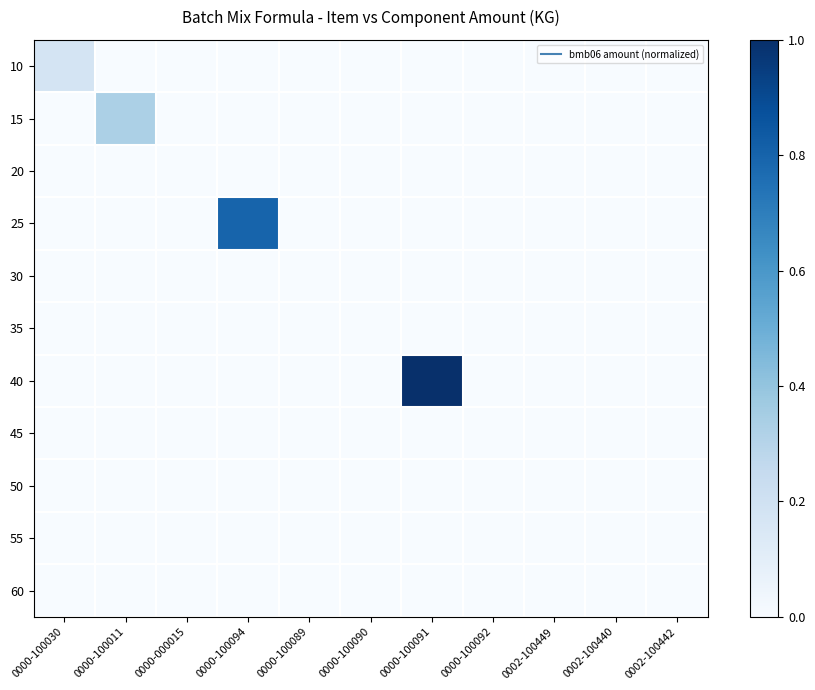

Which has a higher value, 0000-100090 or 0000-100092?

0000-100090